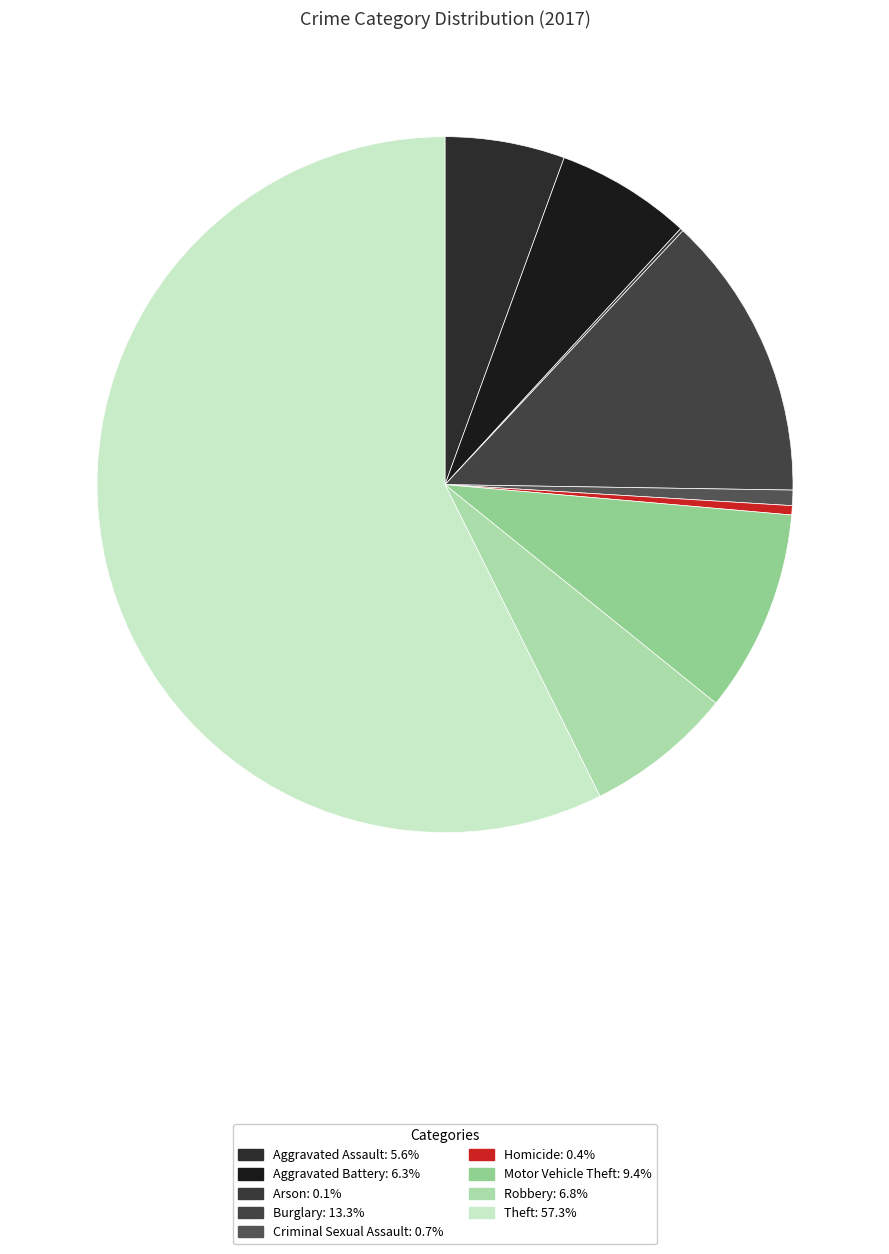

Between Robbery and Arson, which is larger?

Robbery